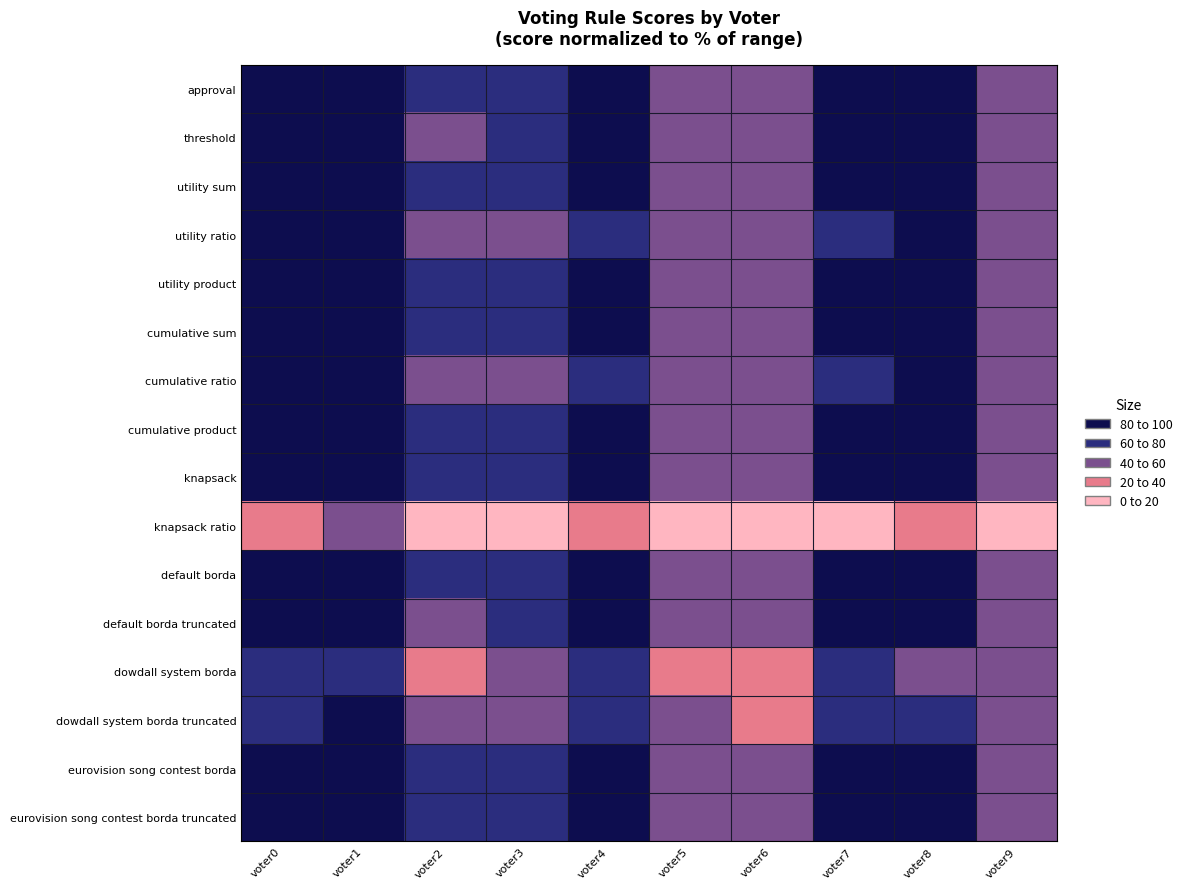

At which category is the sum across all series the highest?

voter8